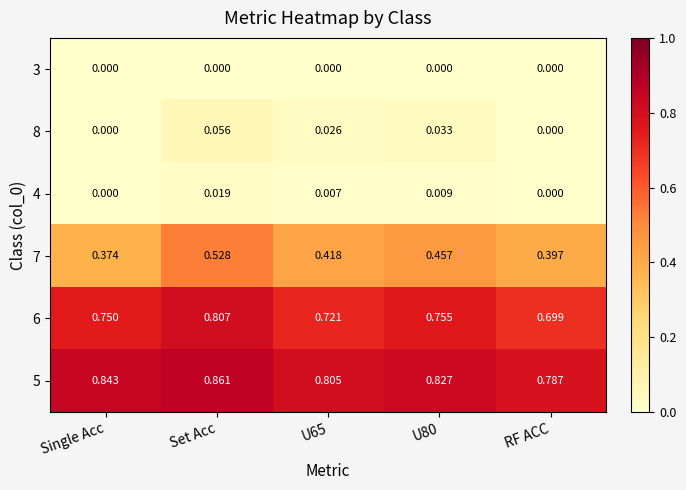

At which category does the chart reach its peak across all series?

Set Acc